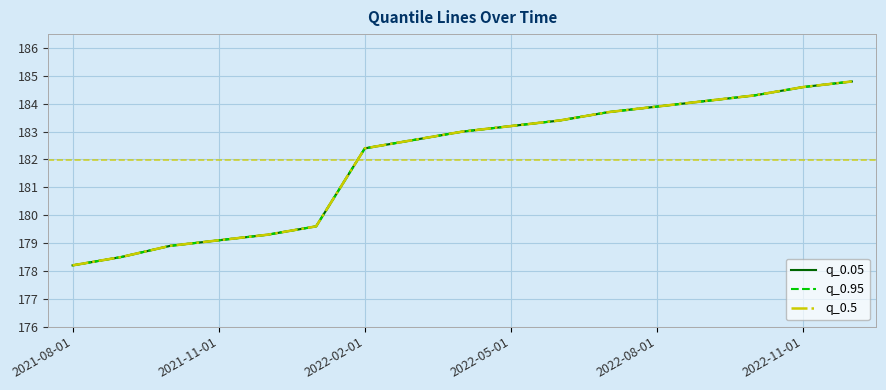

Rank the series by their maximum value, from highest to lowest.

q_0.05, q_0.95, q_0.5